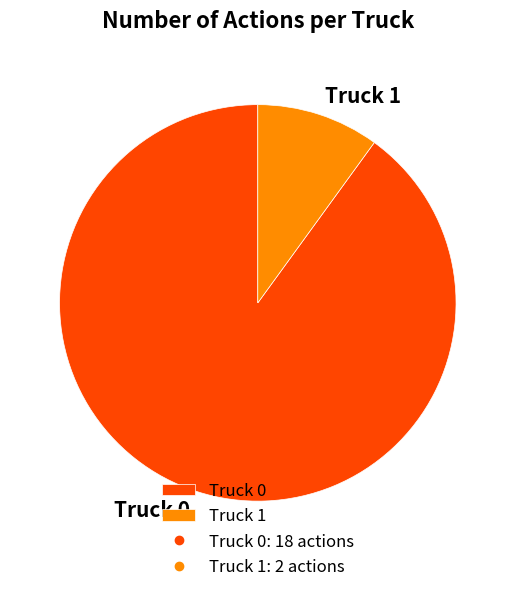

Rank the categories by value from lowest to highest.

Truck 1, Truck 0